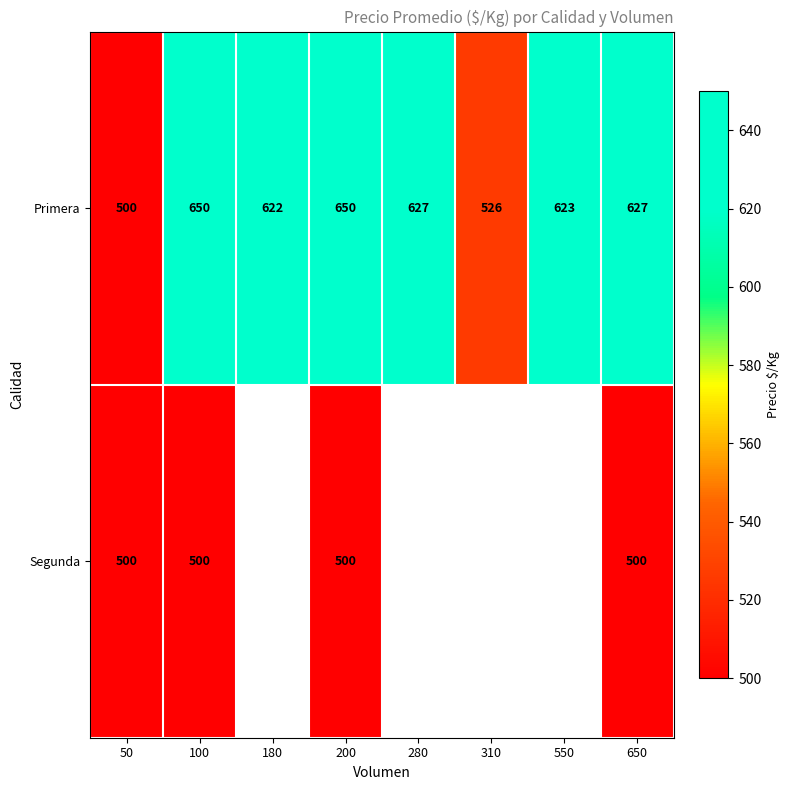

True or false: Segunda has a value of 500 at 50.

True